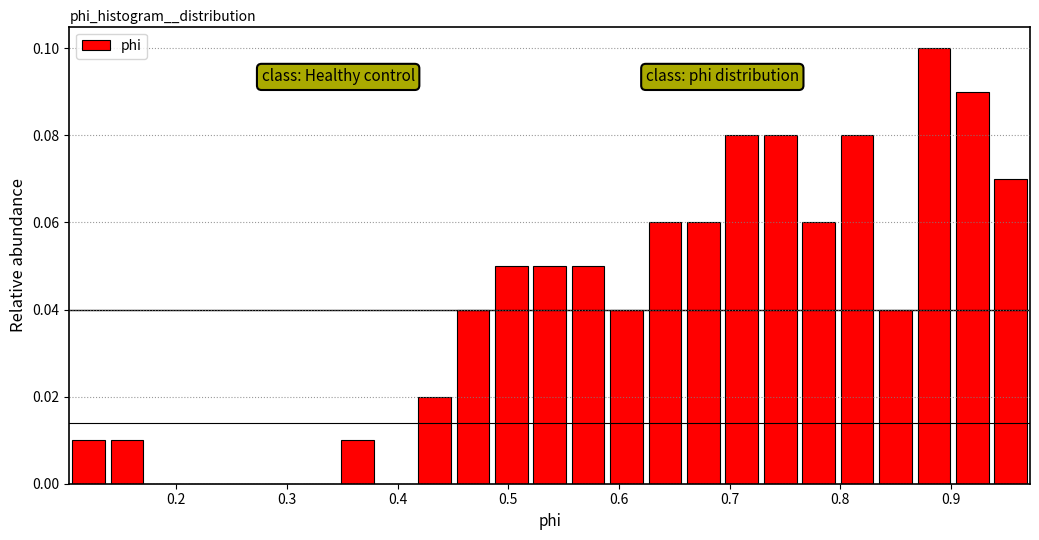

Around what value on the x-axis is the tallest bar? Give the approximate position of its centre, as read against the axis.

0.88